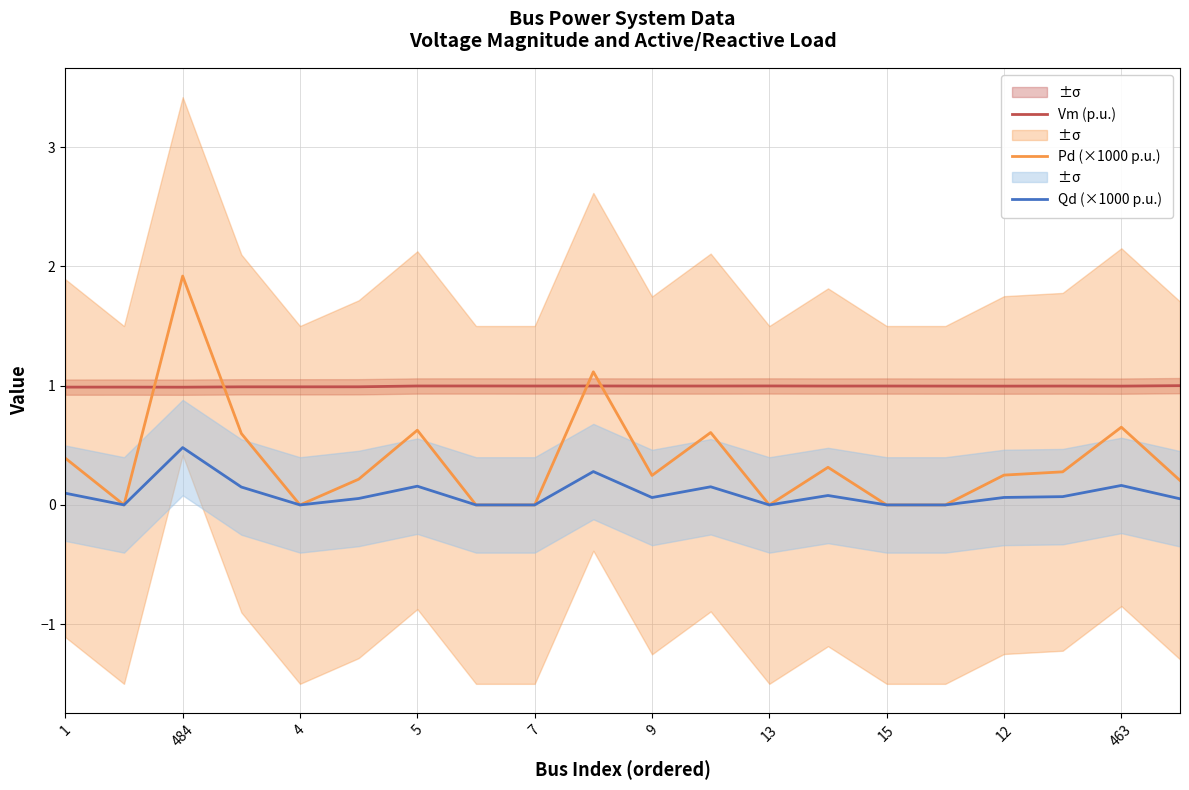

The value of Vm (p.u.) at 5 is 1.0. True or false?

True